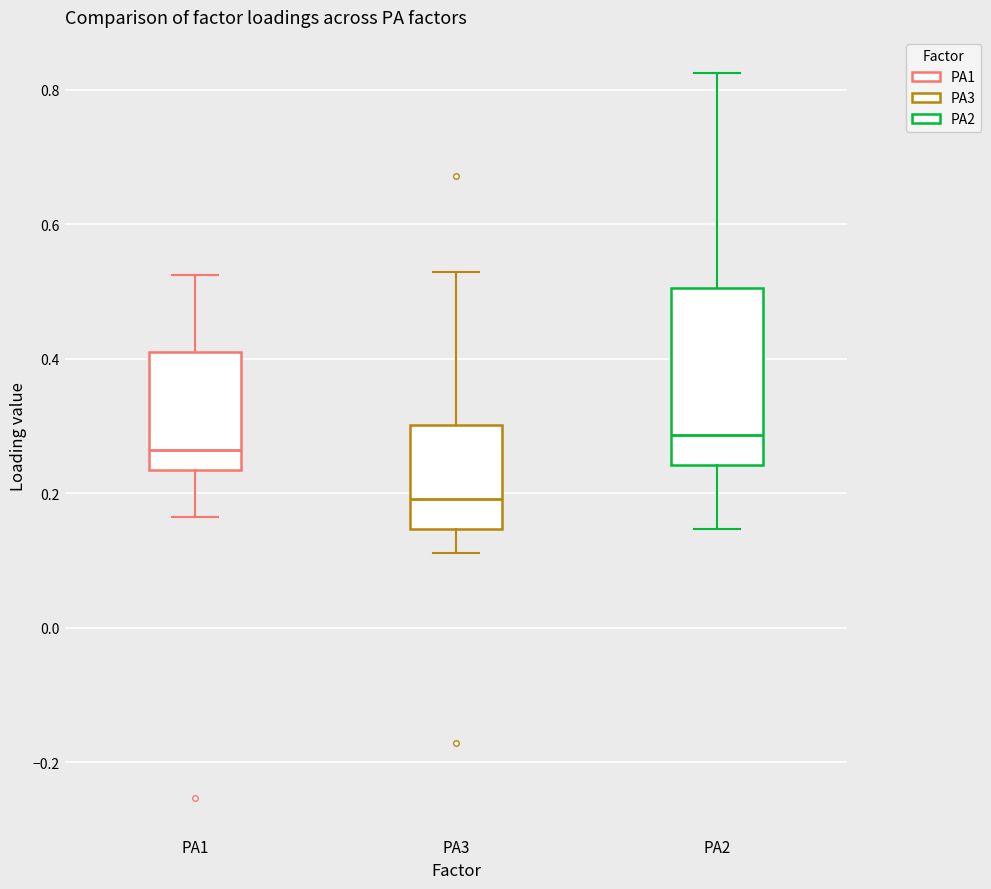

Reading left to right, read every box against the y-axis: the position of its median line, the range the box covers, and the ends of its whiskers. The values are not printed on the chart, so give them approximately, as read against the axis.

PA1: median 0.26, box 0.24 to 0.42, whiskers 0.16 to 0.52
PA3: median 0.20, box 0.14 to 0.30, whiskers 0.12 to 0.52
PA2: median 0.28, box 0.24 to 0.50, whiskers 0.14 to 0.82